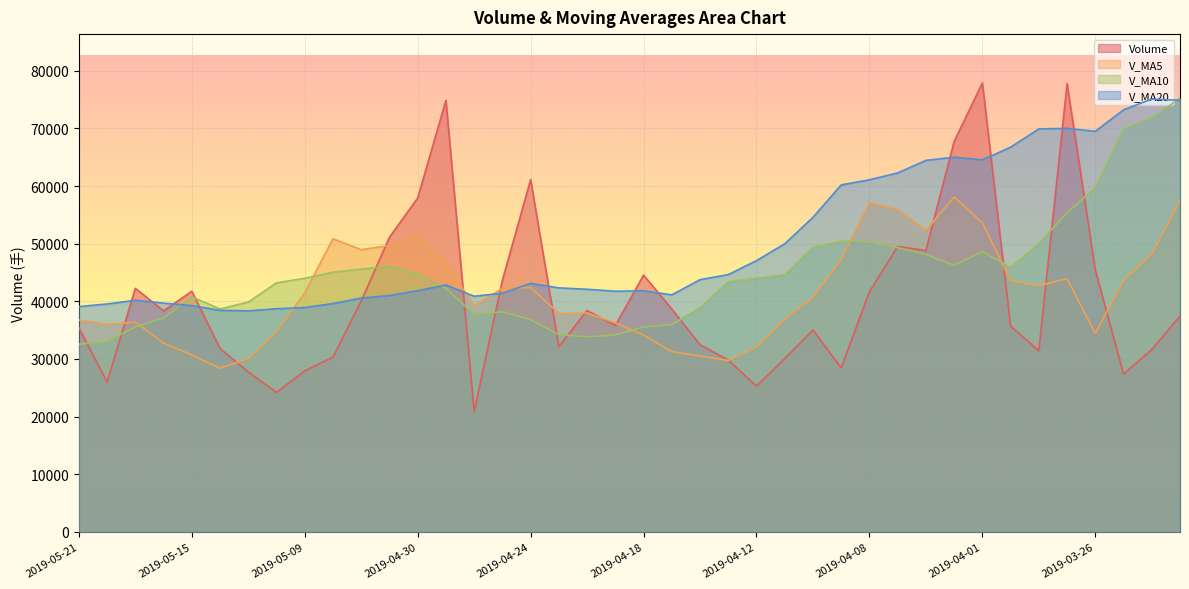

What is the highest value of the volume series?

77892.2